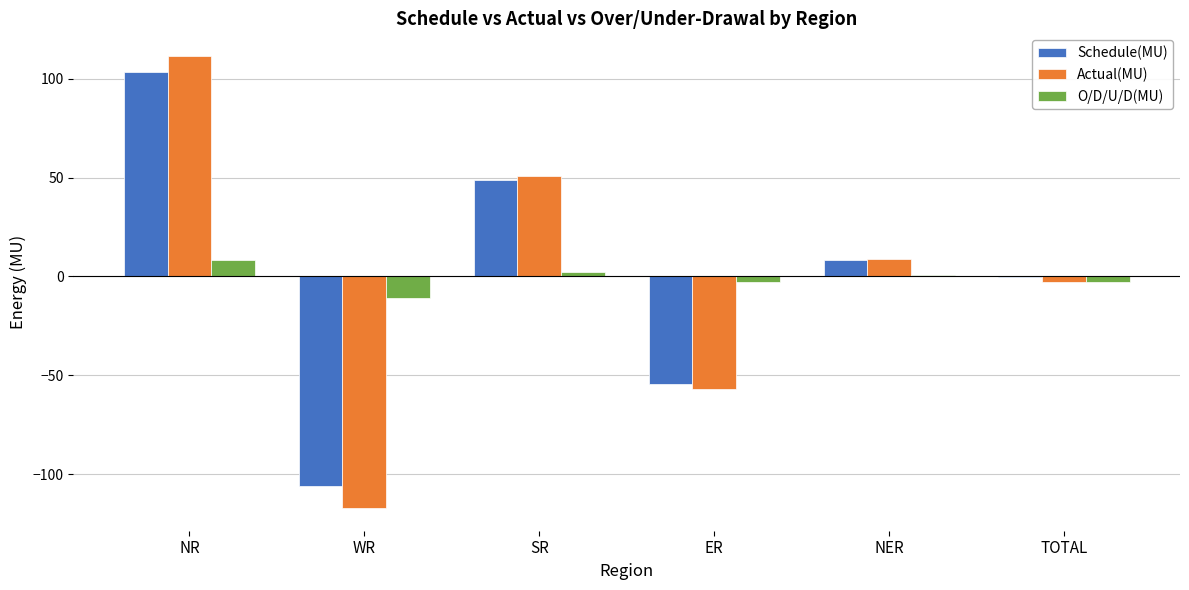

Is it true that Schedule(MU) equals 48.8 at SR?

True